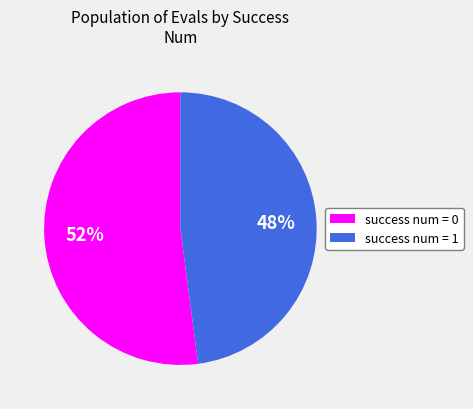

Does success num = 1 account for over 50% of the chart?

No